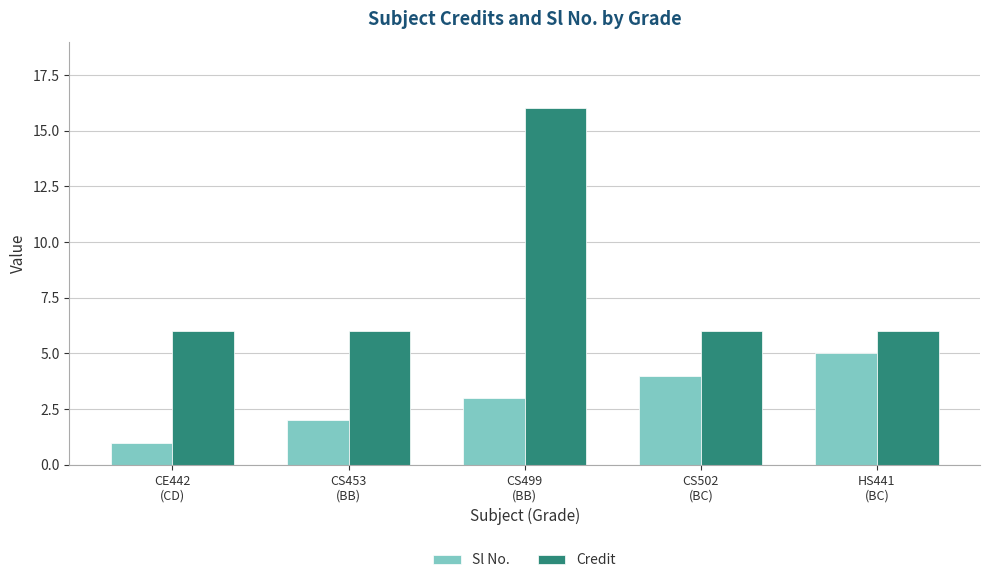

At which category is the sum across all series the highest?

CS499
(BB)